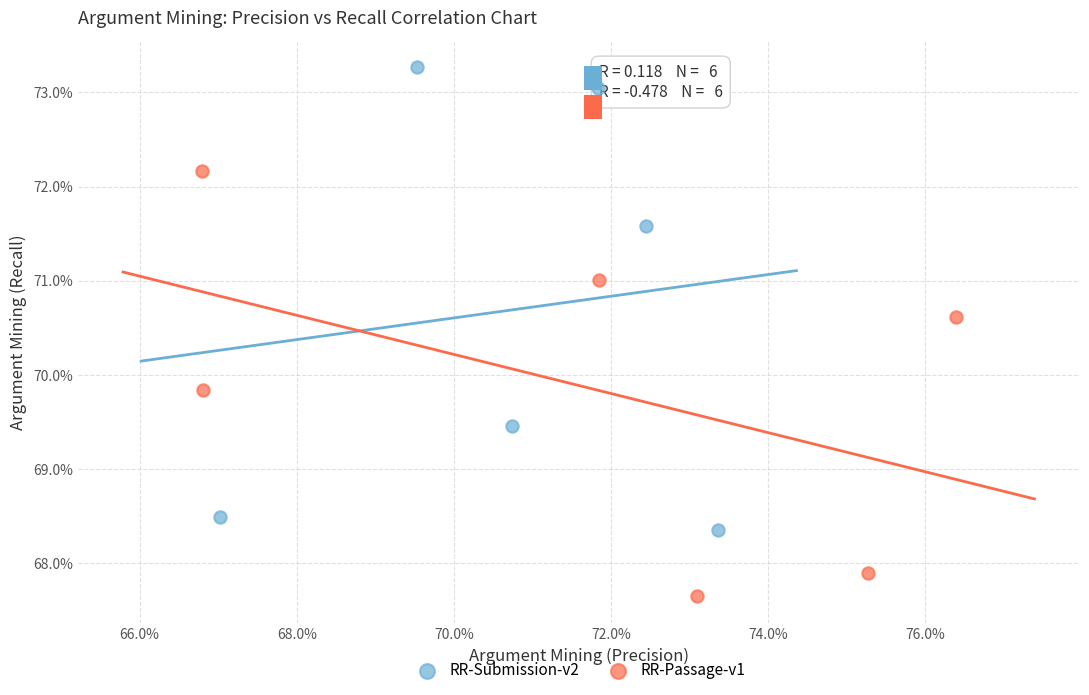

Which series contains the lowest Y value?

RR-Passage-v1